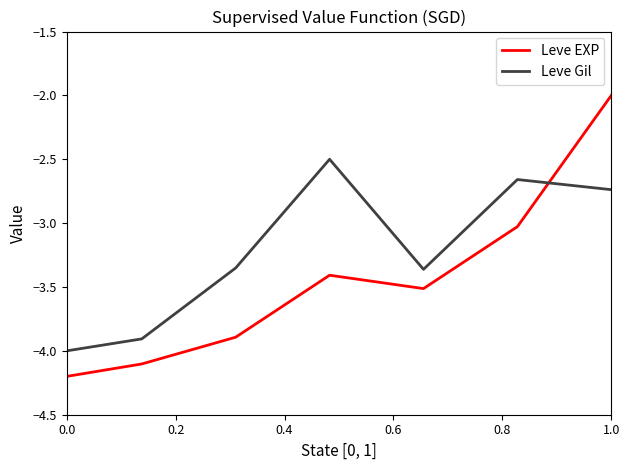

What is the difference between the maximum and minimum values in the Leve EXP series?

2.2